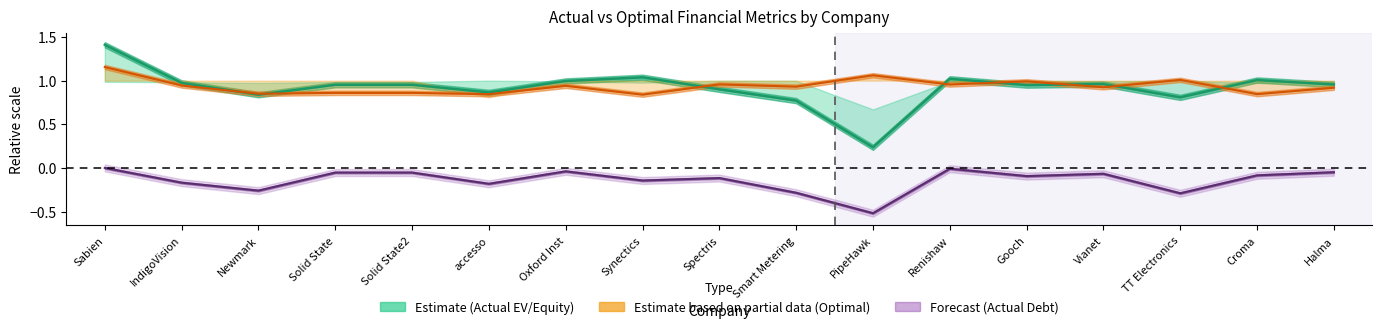

How many times do Optimal Equity Value and Actual Equity Value cross each other?

8